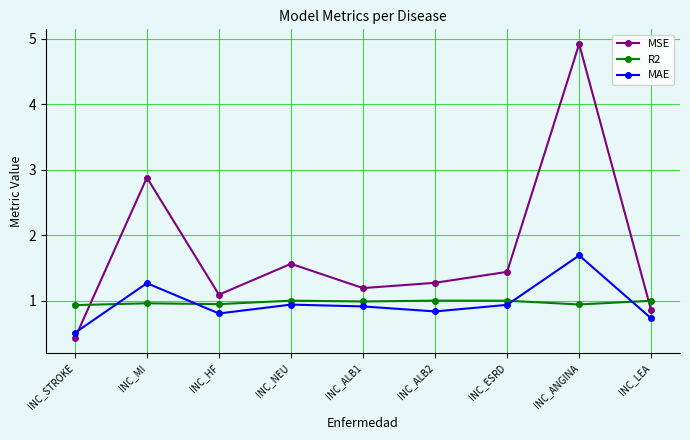

At how many categories does at least one series exceed 2?

2